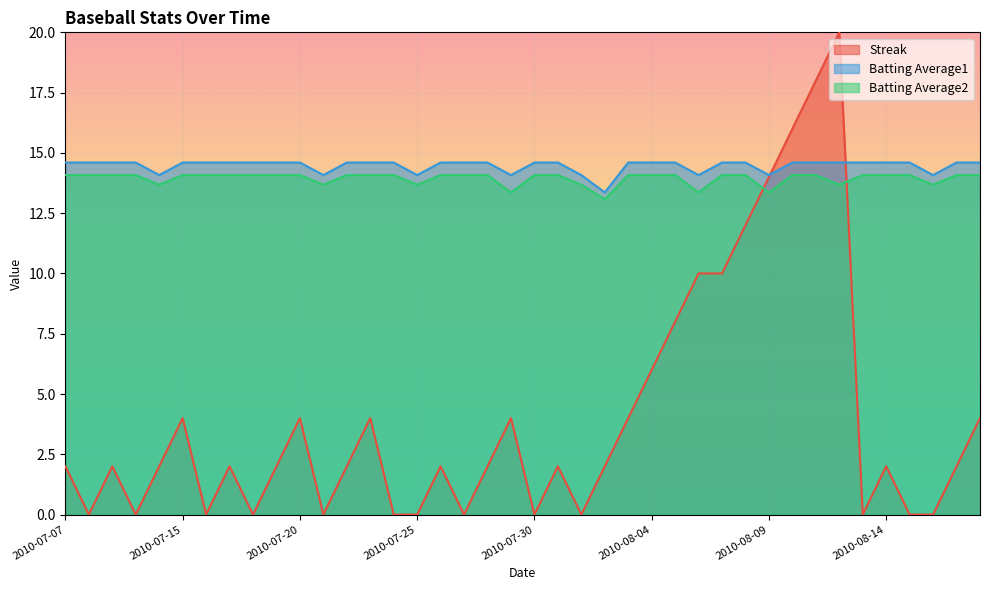

Count the number of data series in this chart.

3